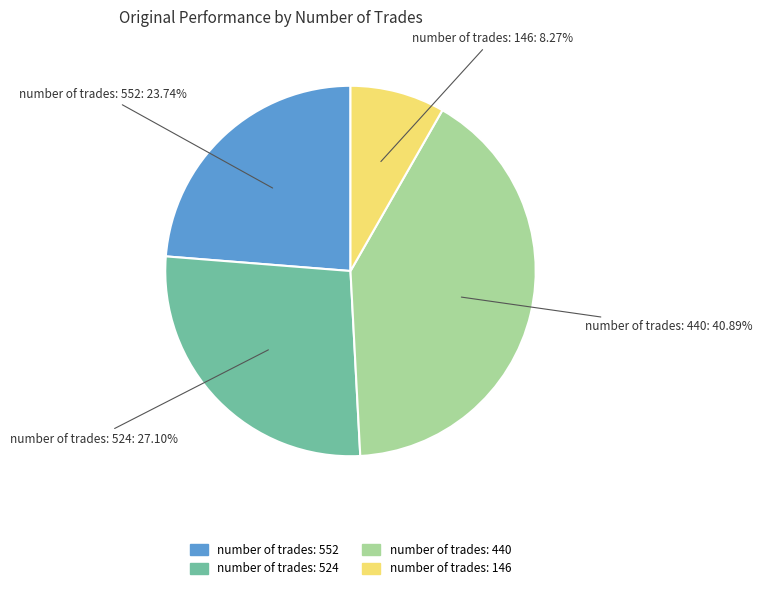

How many segments does this pie chart have?

4